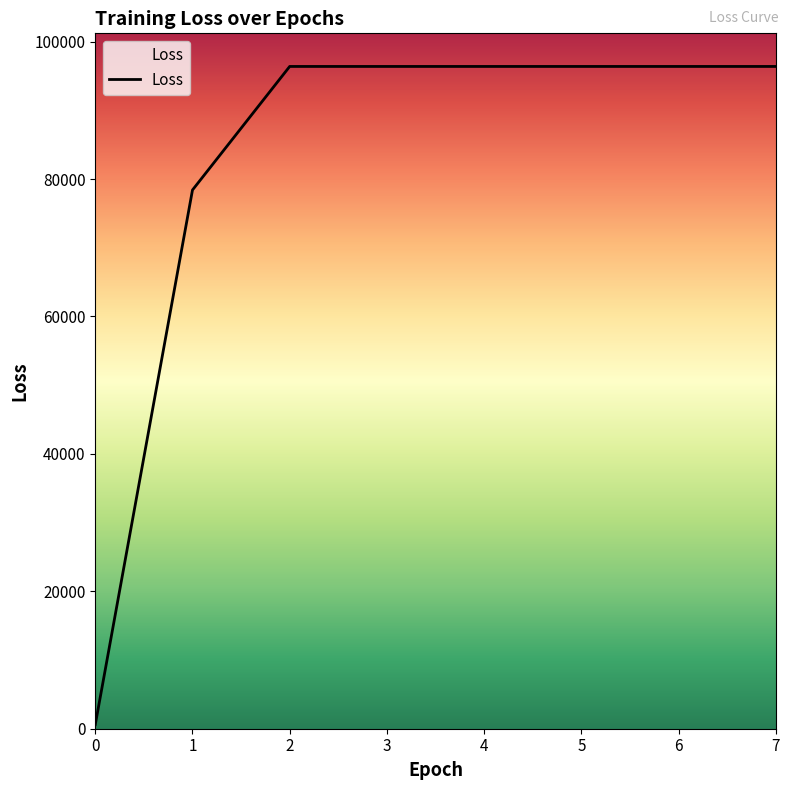

What is the sum of all values?

657293.0